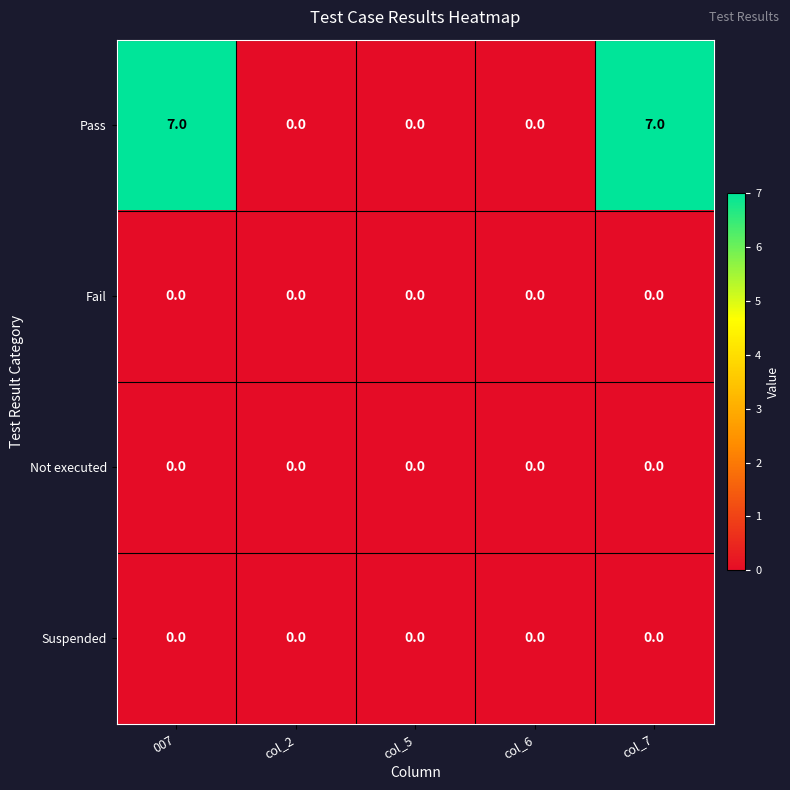

Reading left to right, what are all the values shown in this chart?

Pass: 007=7	col_2=0	col_5=0	col_6=0	col_7=7
Fail: 007=0	col_2=0	col_5=0	col_6=0	col_7=0
Not executed: 007=0	col_2=0	col_5=0	col_6=0	col_7=0
Suspended: 007=0	col_2=0	col_5=0	col_6=0	col_7=0